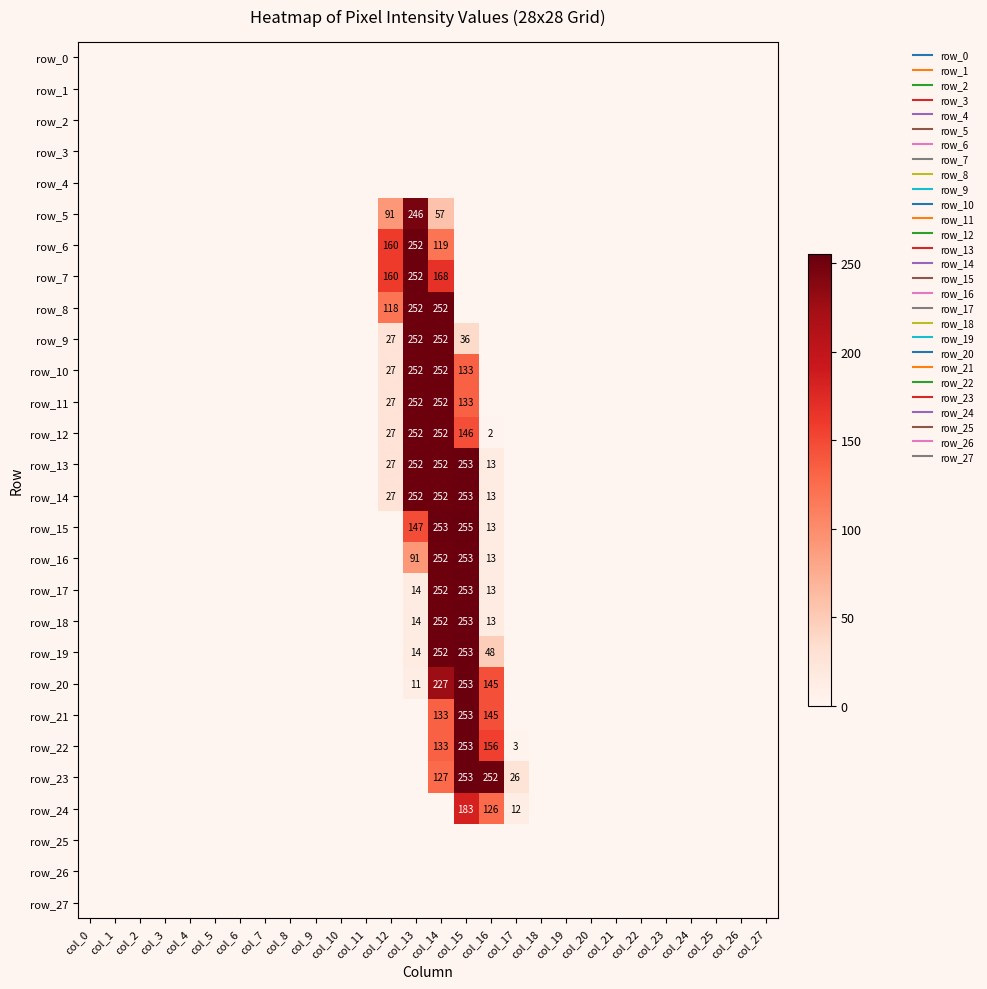

Which series has the largest total across all categories?

row_13